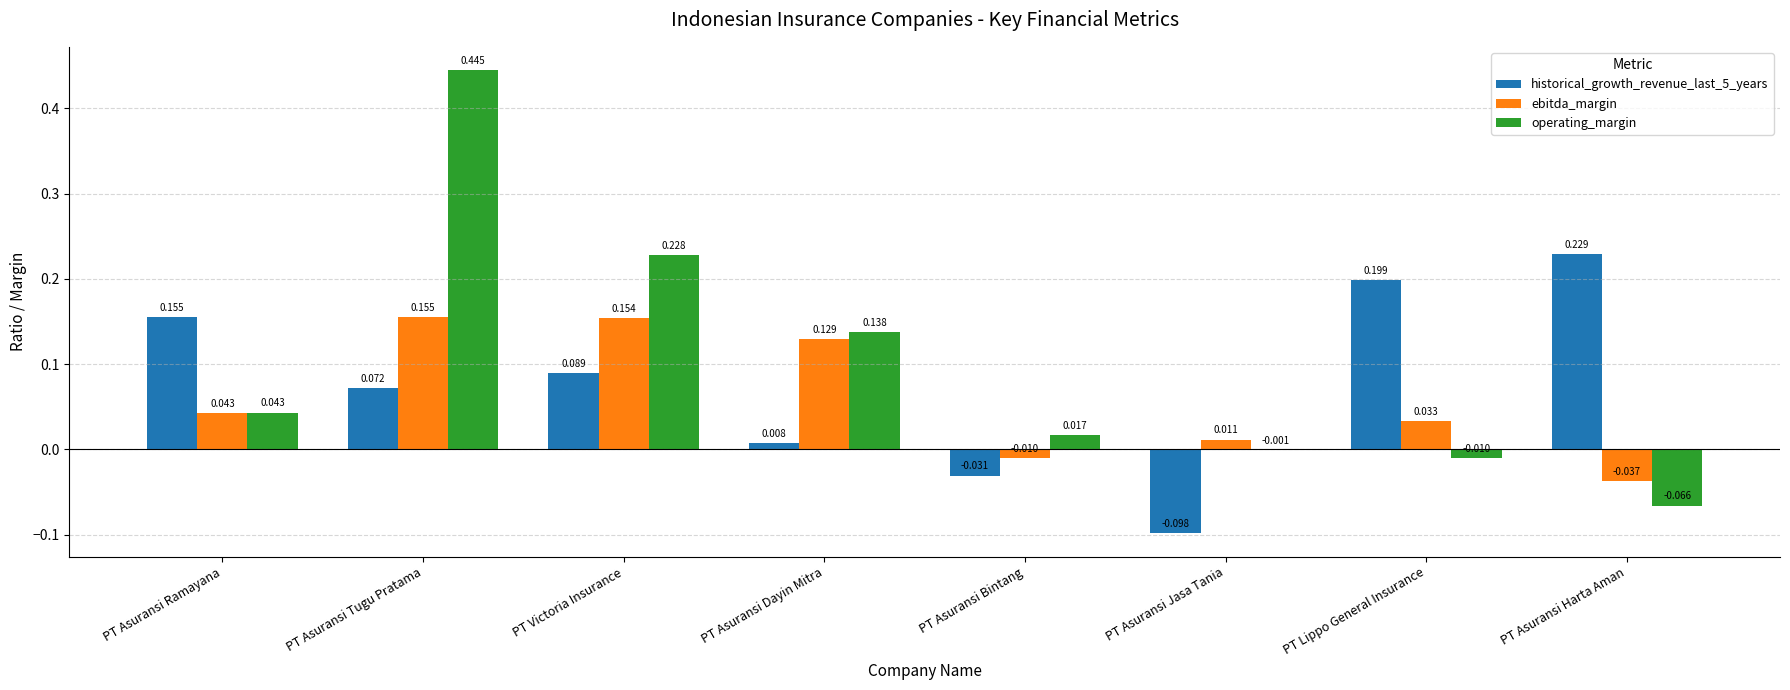

Between PT Victoria Insurance and PT Lippo General Insurance, which series saw the biggest shift?

operating_margin